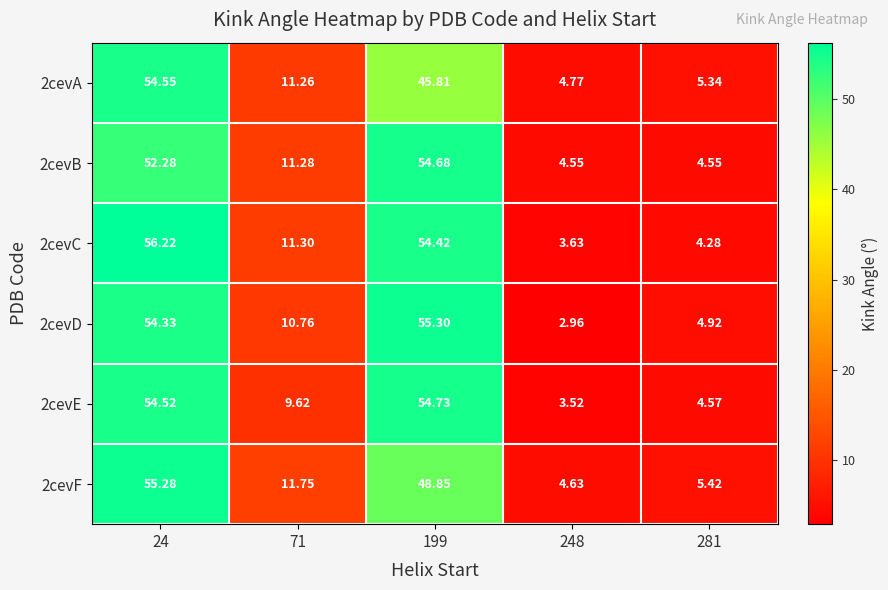

Is the value of 2cevD at 281 greater than the value of 2cevA at 24?

No